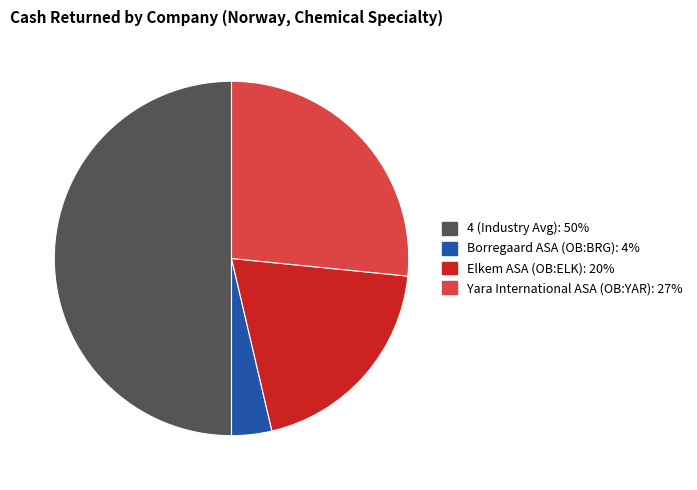

How many segments does this pie chart have?

4